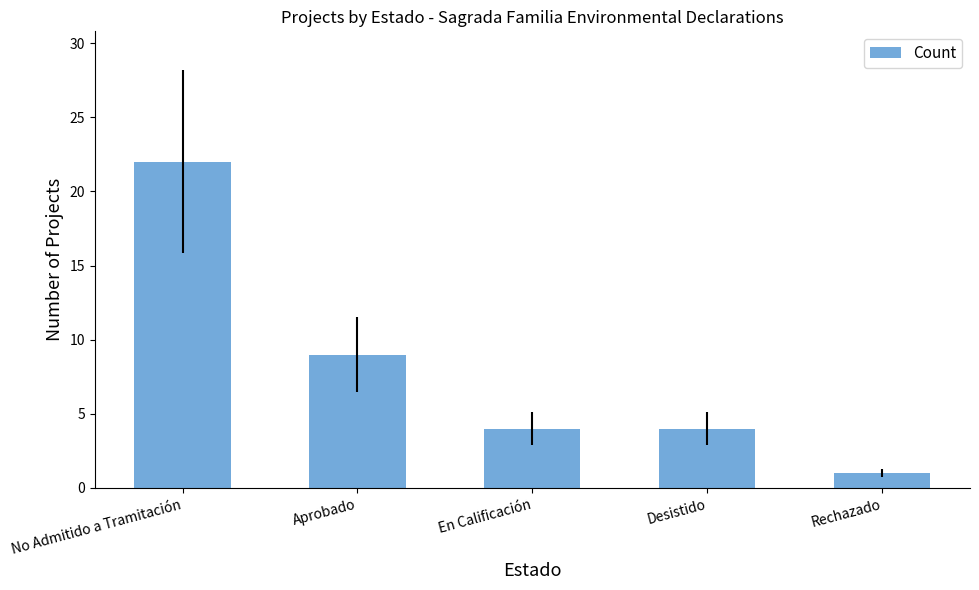

How many values are between 4 and 9?

3